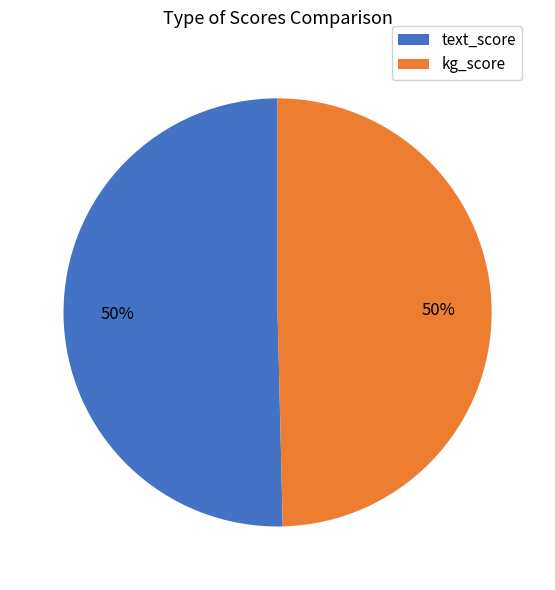

To the nearest percent, what portion does text_score represent?

50%